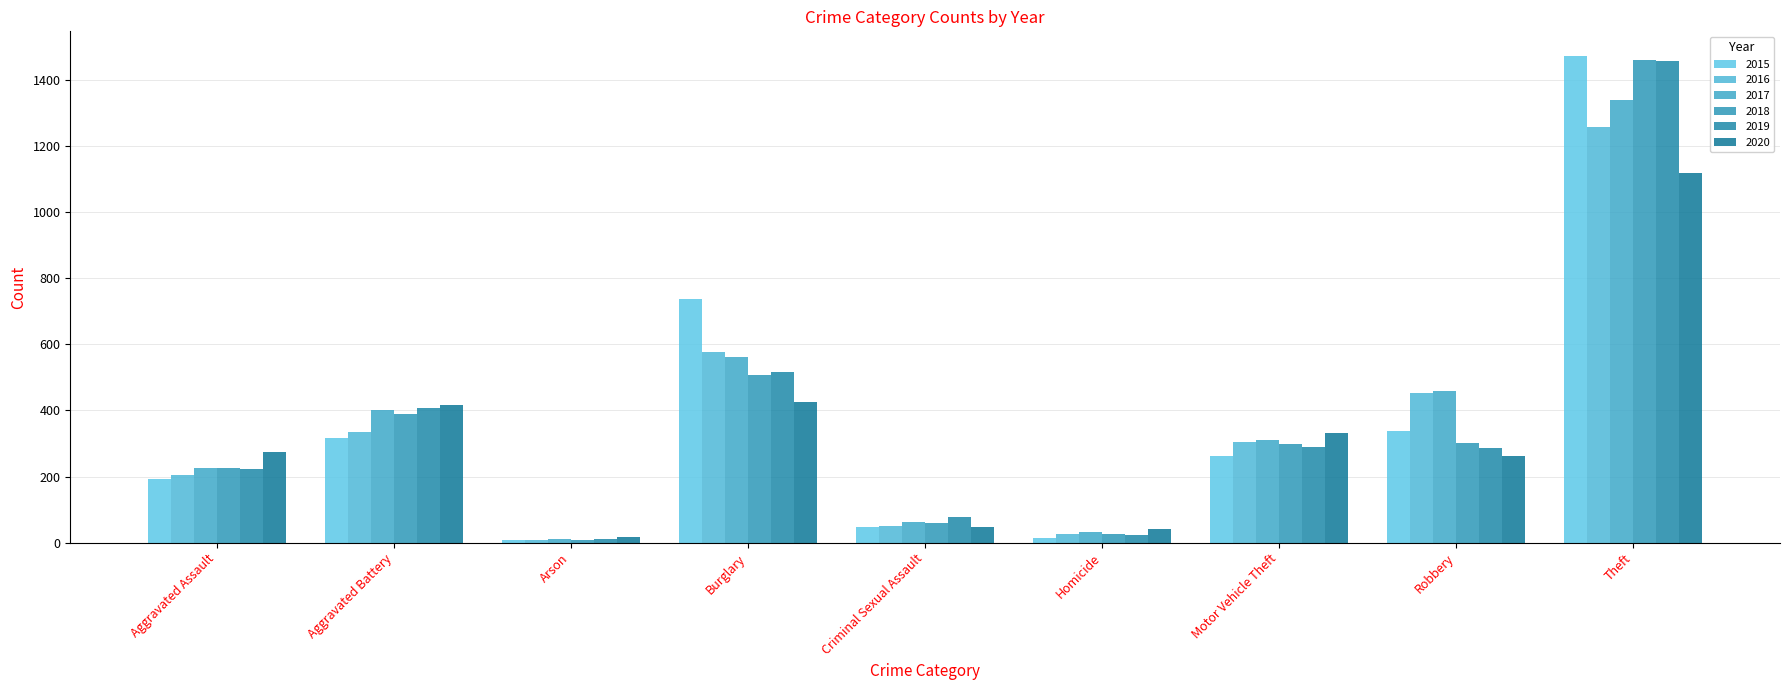

At which label is 2015 closest to 741?

Burglary